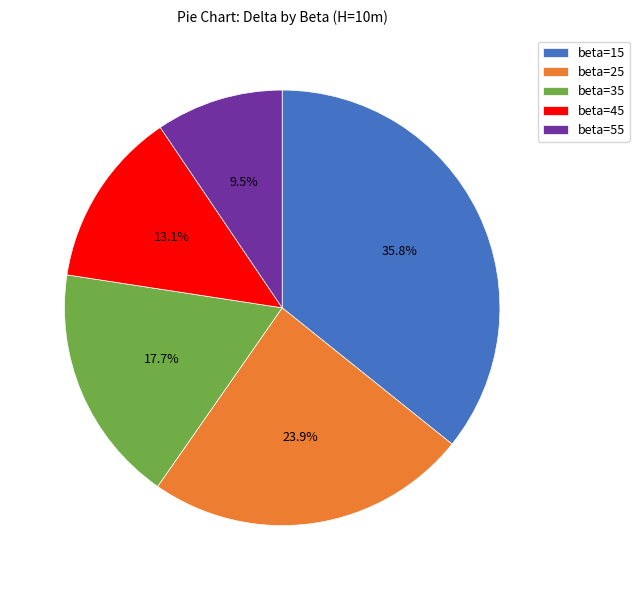

Is the sum of beta=35 and beta=45 greater than half?

No